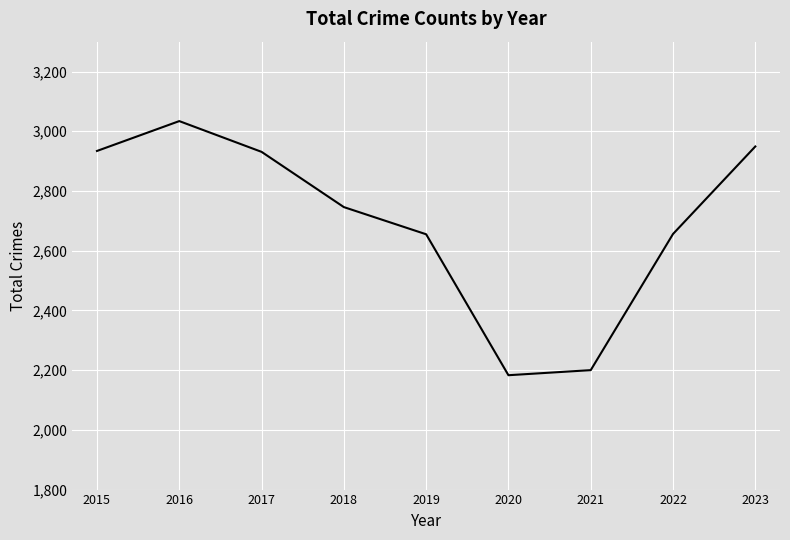

Is this an area chart (filled region under the line)?

No